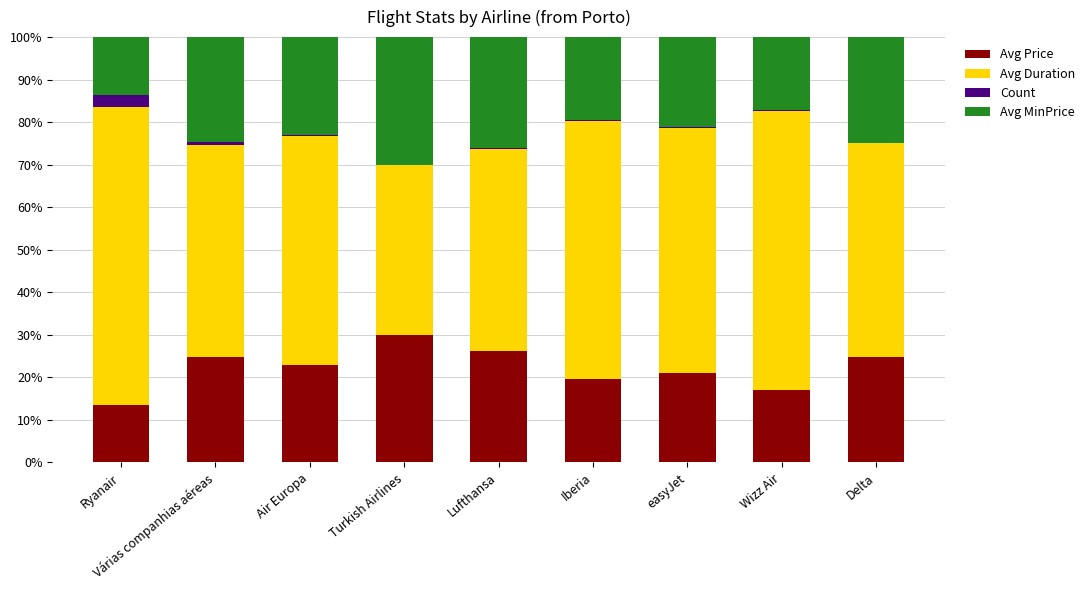

Which category has the highest value in the Avg Price series?

Turkish Airlines